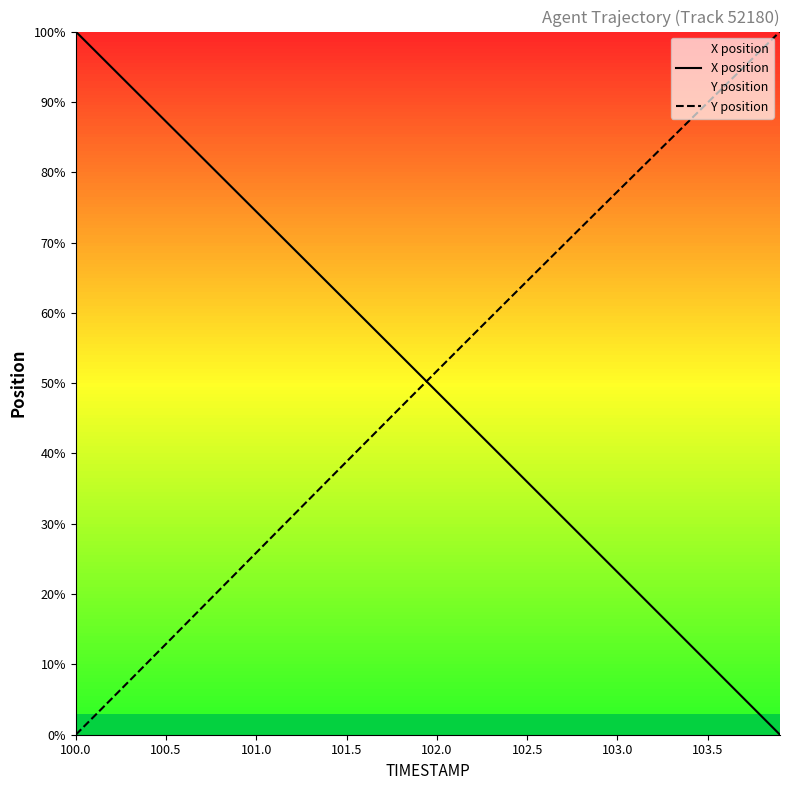

Does the chart display data point markers on the line(s)?

No